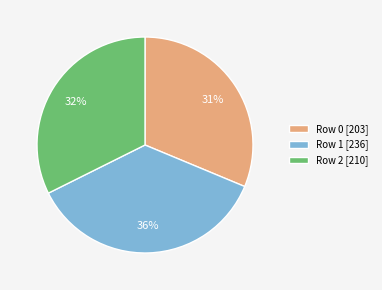

Is there any slice that represents more than half of the pie?

No